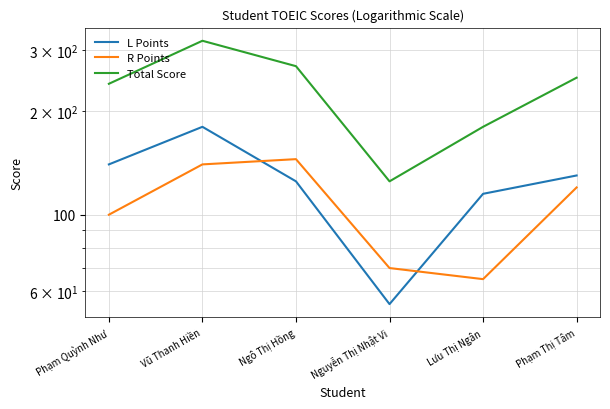

At which label is R Points closest to 105?

Phạm Quỳnh Như